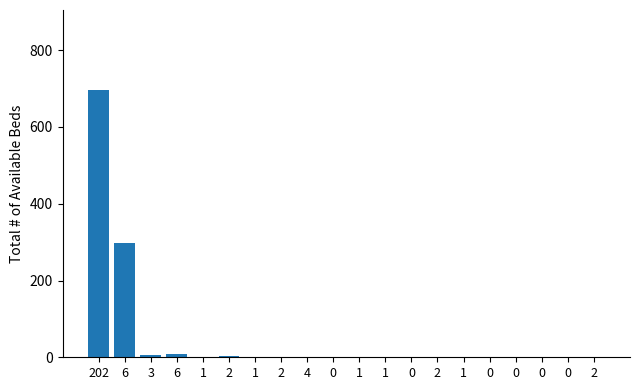

What is the change in value from 6 to 2?

-7